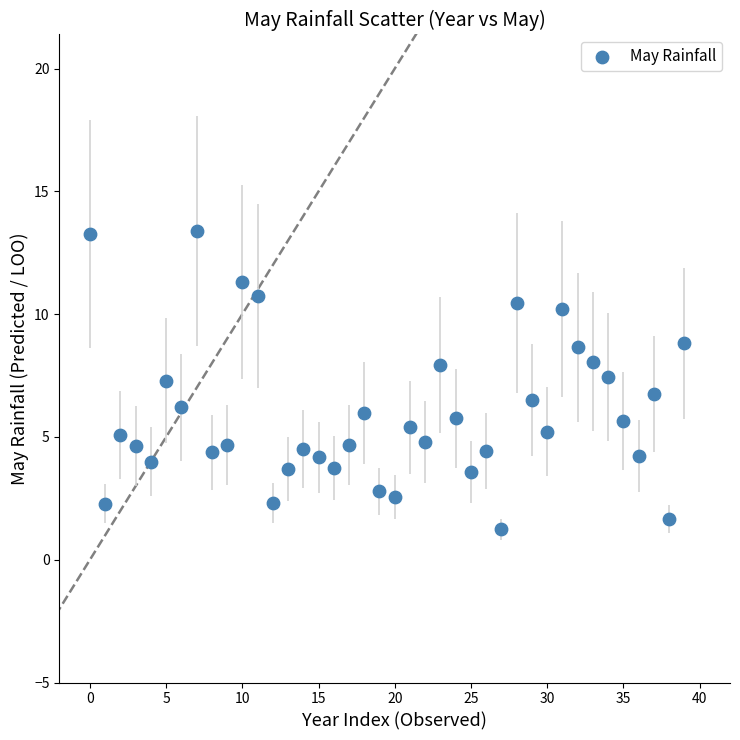

How many points are shown in the scatter plot?

40